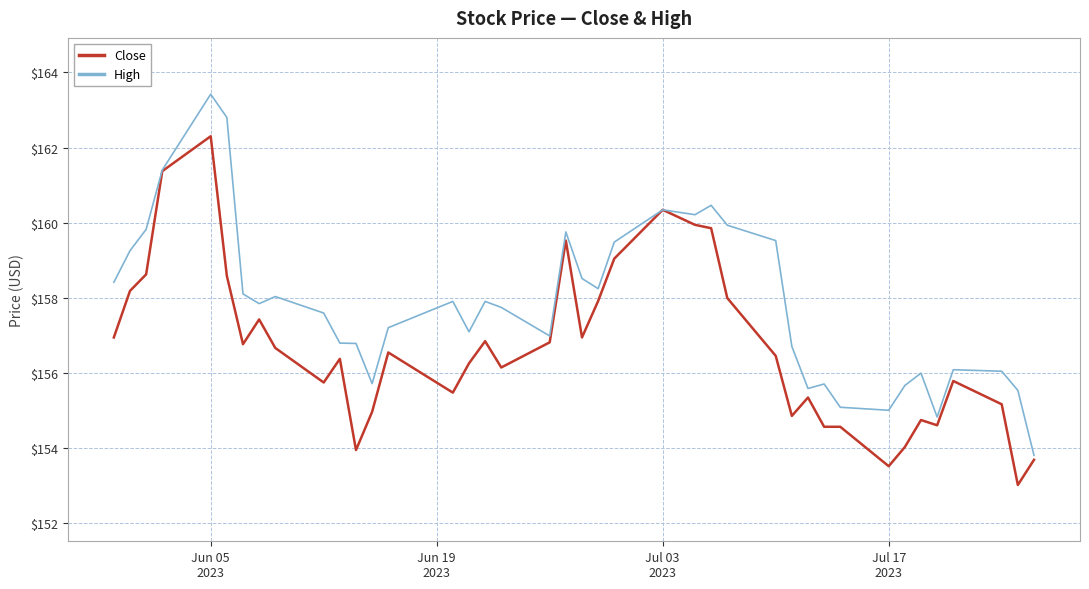

What is the greatest value displayed?

163.4